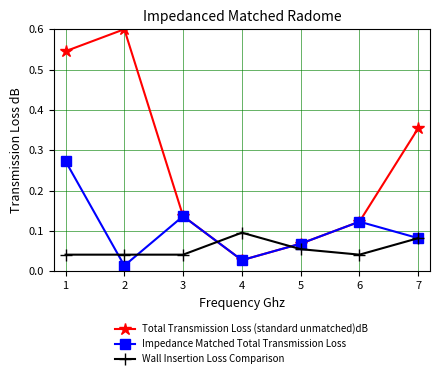

How many lines are shown in the chart?

3